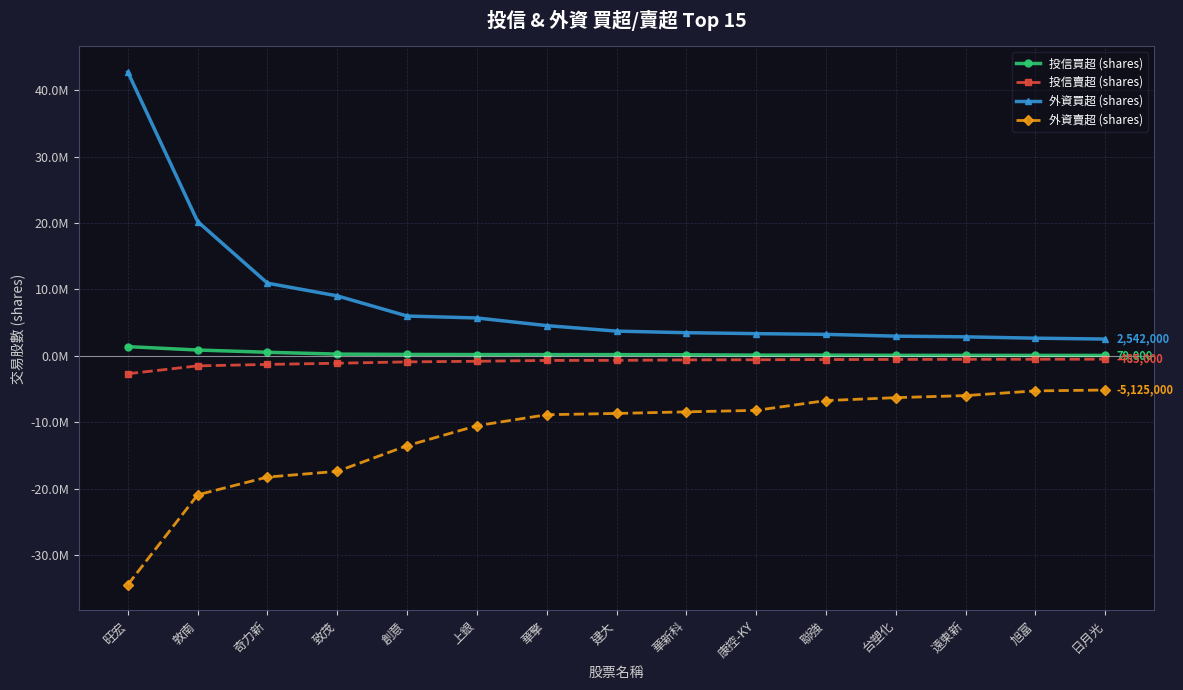

Does the chart have visible grid lines?

Yes